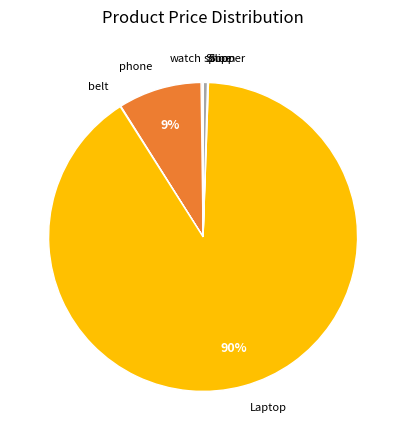

Is there any slice that represents more than half of the pie?

Yes